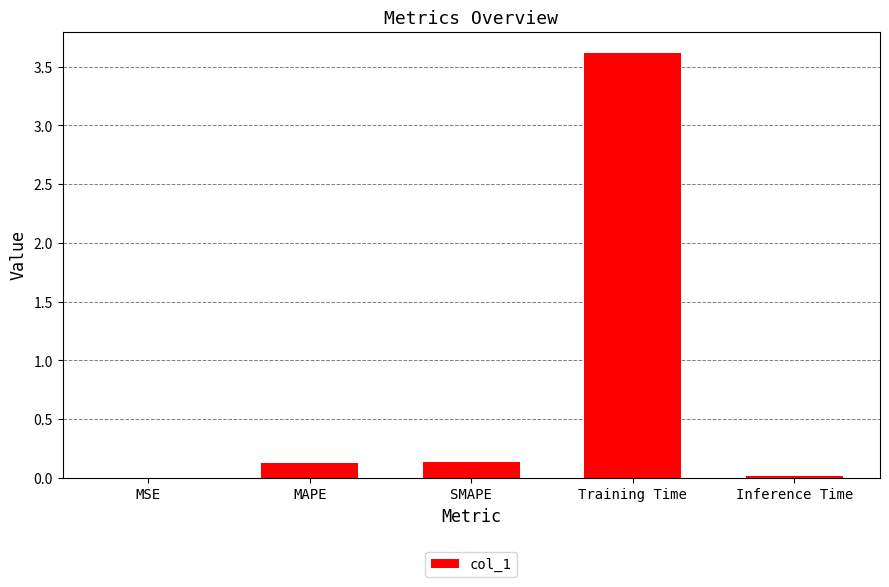

Is it true that the value at Training Time is 5.1?

False